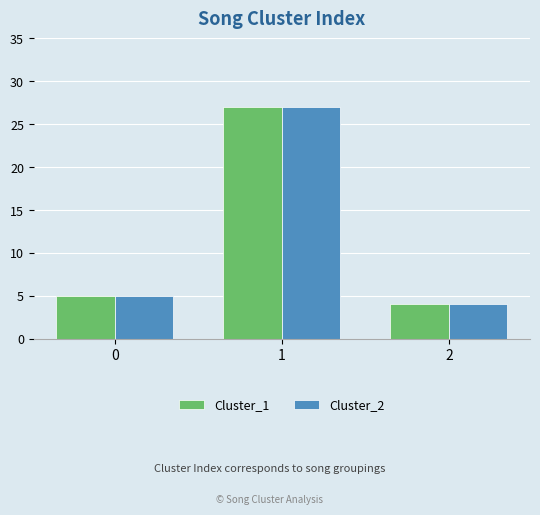

Which category has the lowest value in the Cluster_1 series?

2